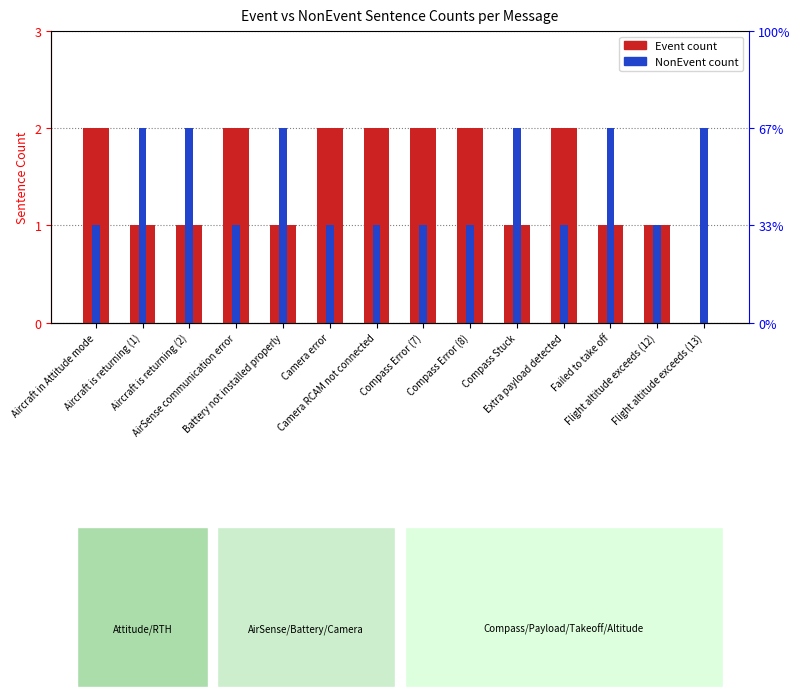

How many data points does each series have?

14